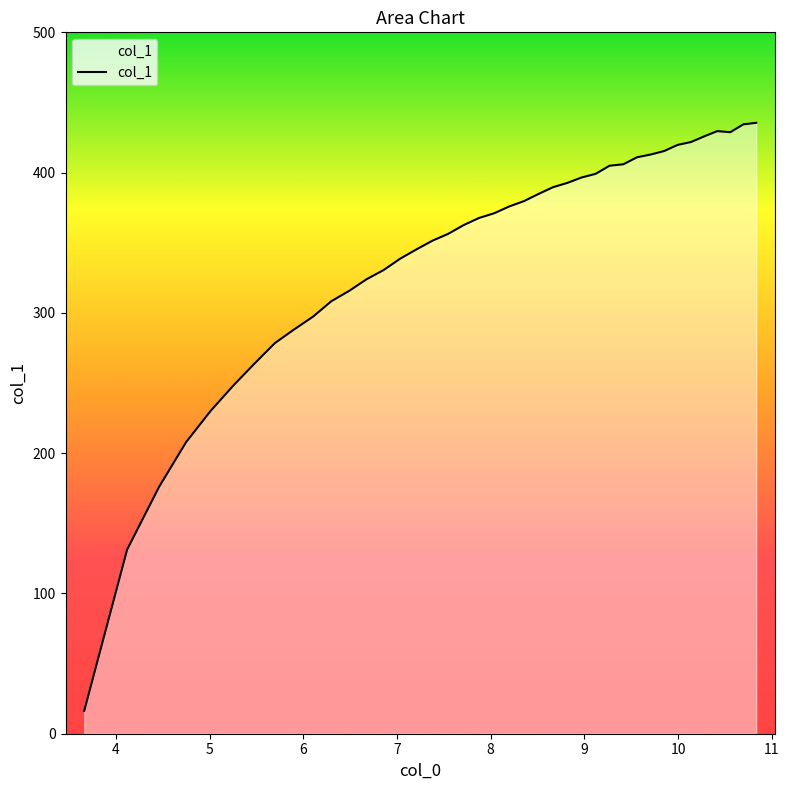

What is the greatest value displayed?

435.5